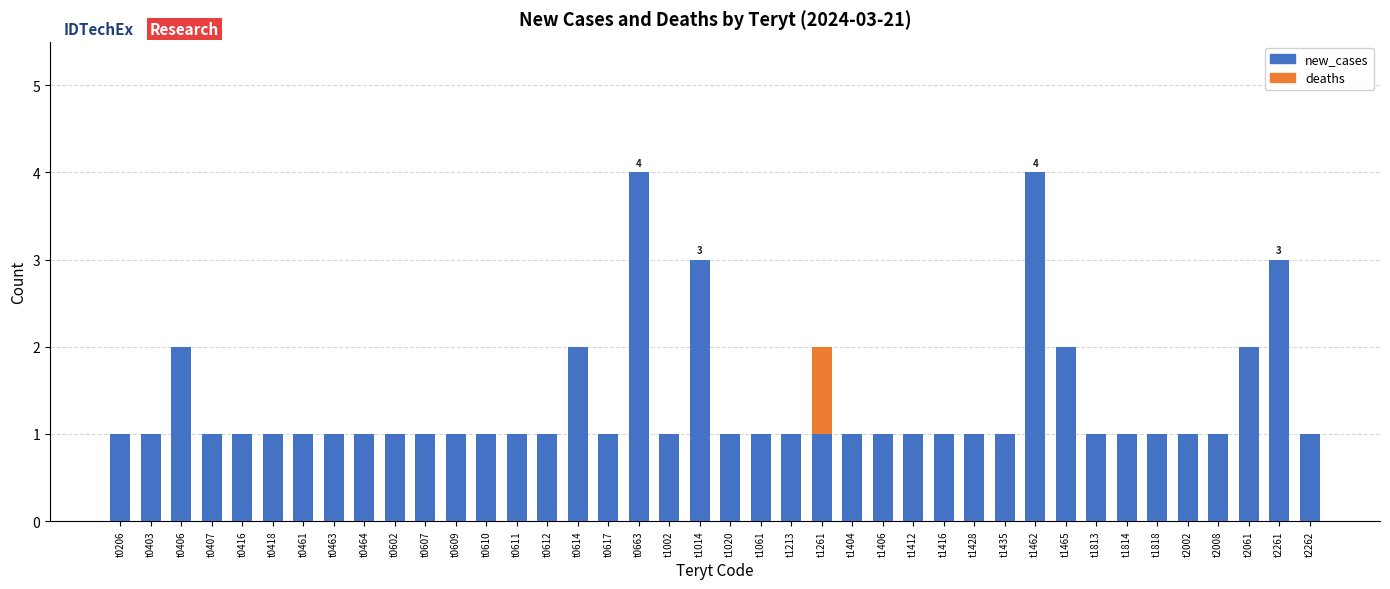

Is it true that new_cases equals 1 at t1061?

True